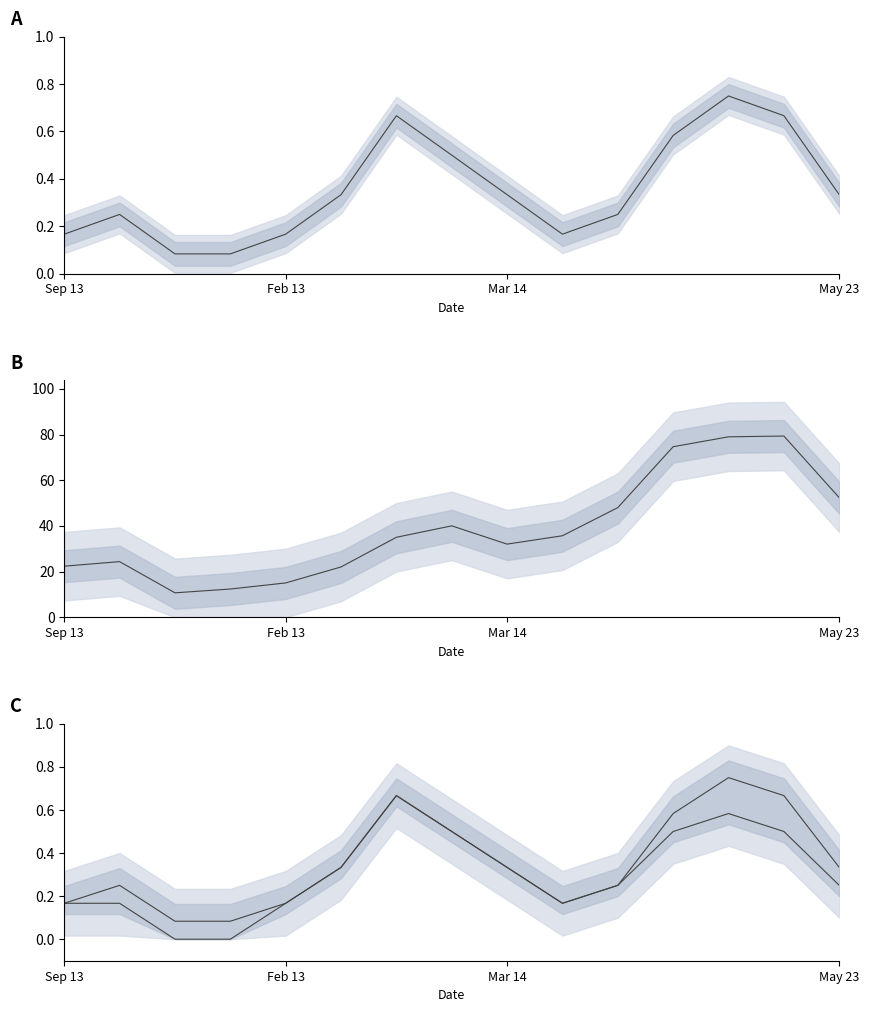

The value of Min mid at 6 is 12.4. True or false?

False